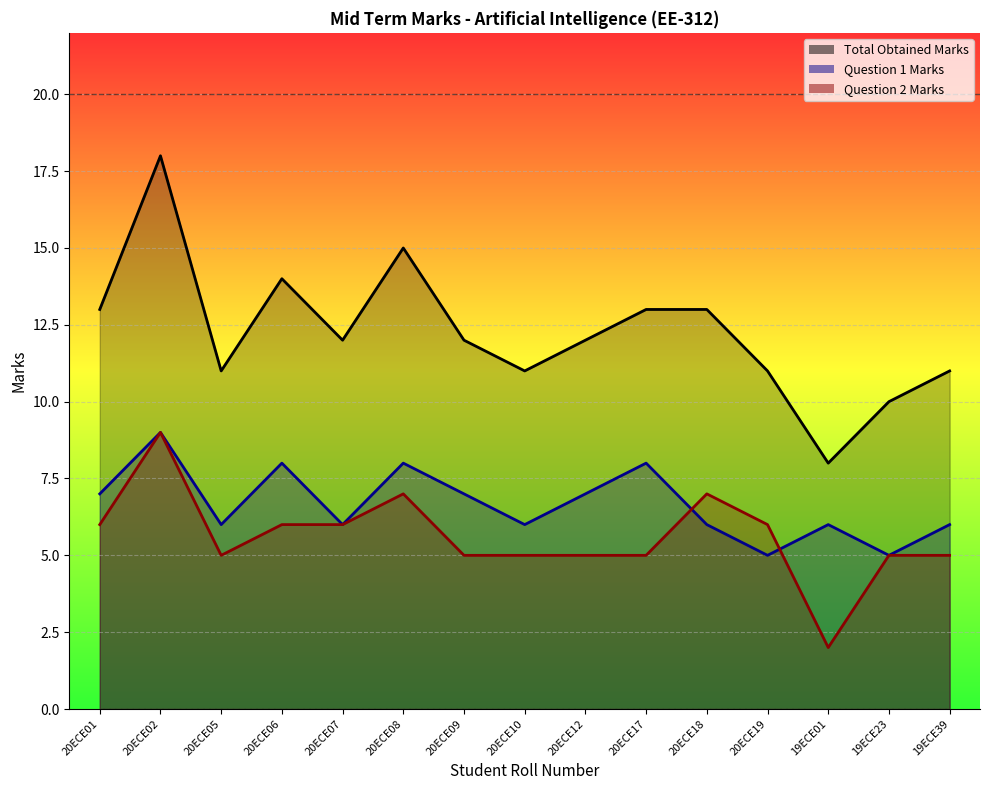

Does the chart display data point markers on the line(s)?

No